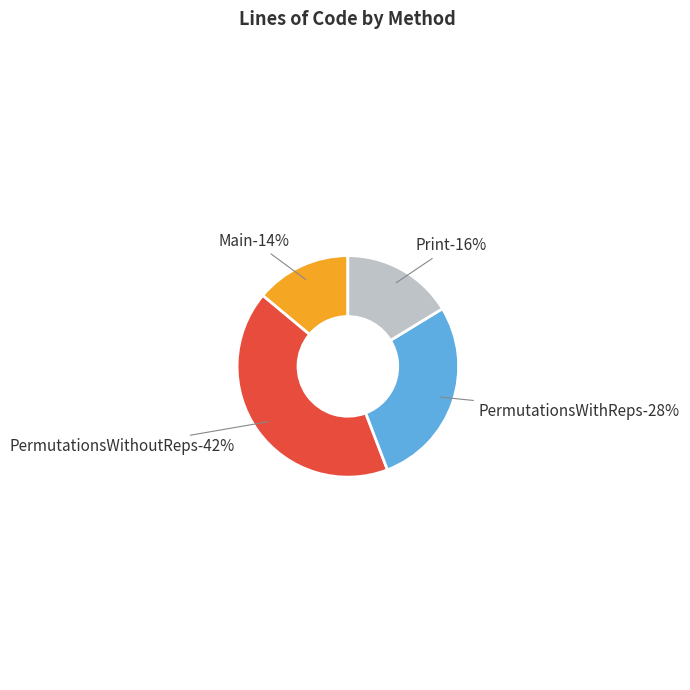

Rank the categories by value from lowest to highest.

Main, Print, PermutationsWithReps, PermutationsWithoutReps